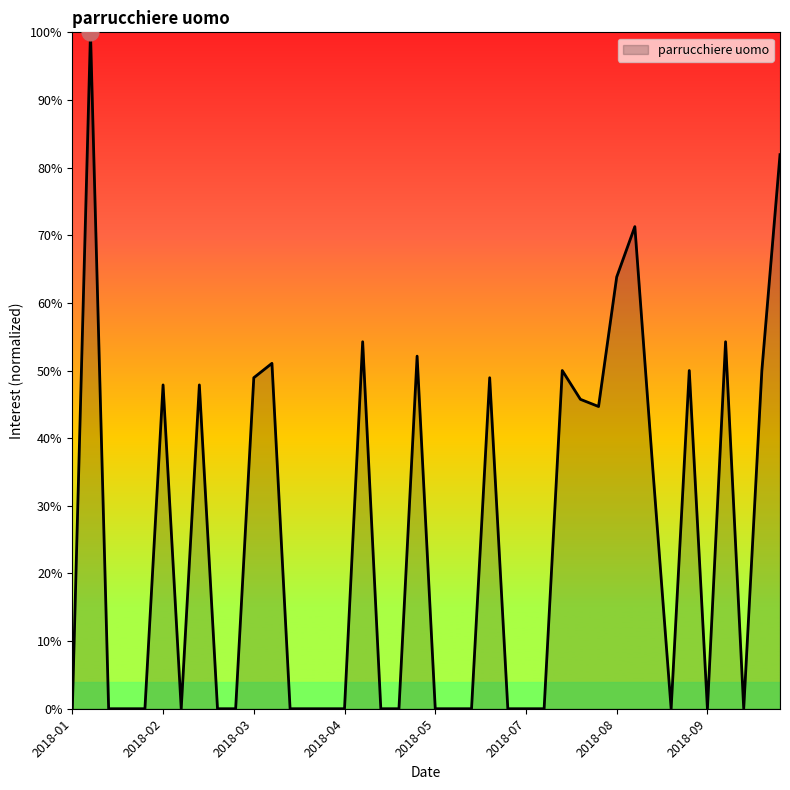

What is the greatest value displayed?

100.0